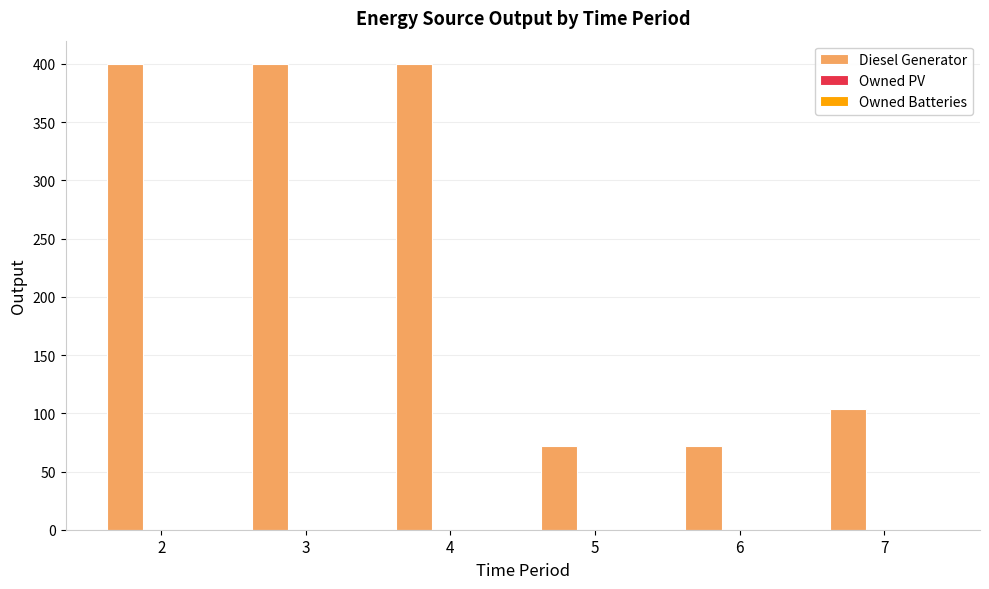

Is it true that the value at 2 is 242?

False